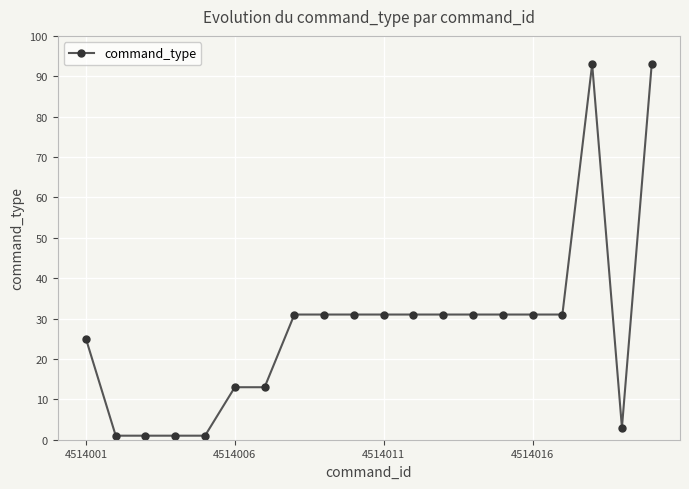

How many categories are shown in the chart?

20